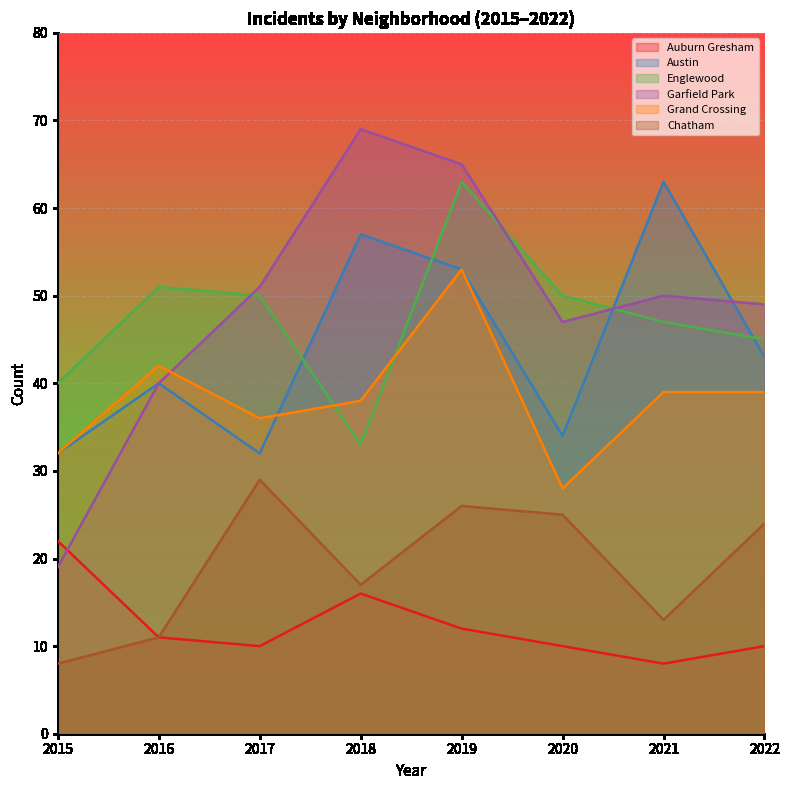

What is the value of the Garfield Park point at the 4th from the left?

69